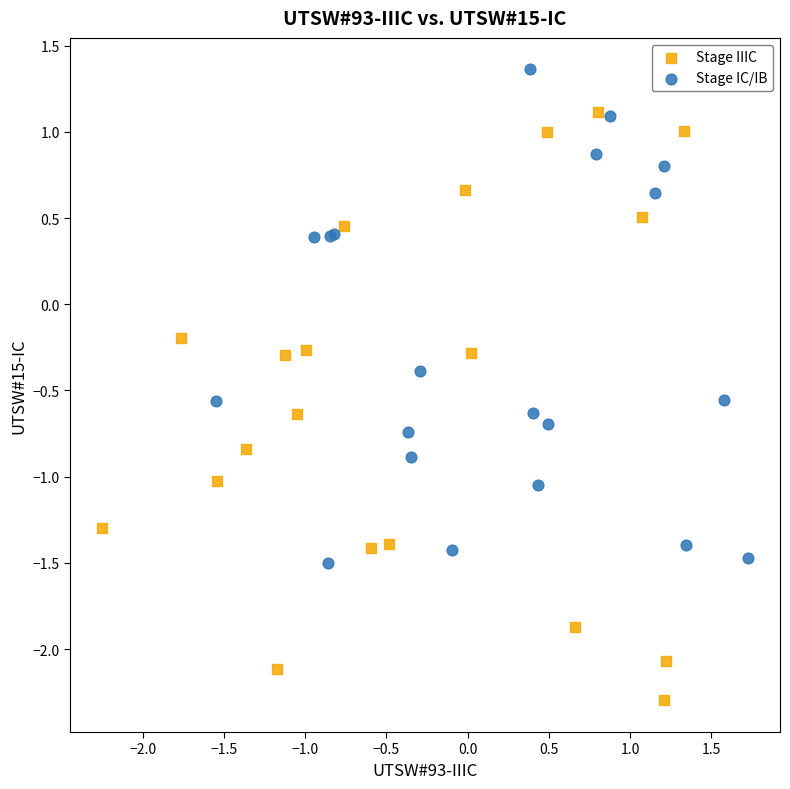

Which series reaches the minimum Y coordinate?

Stage IIIC